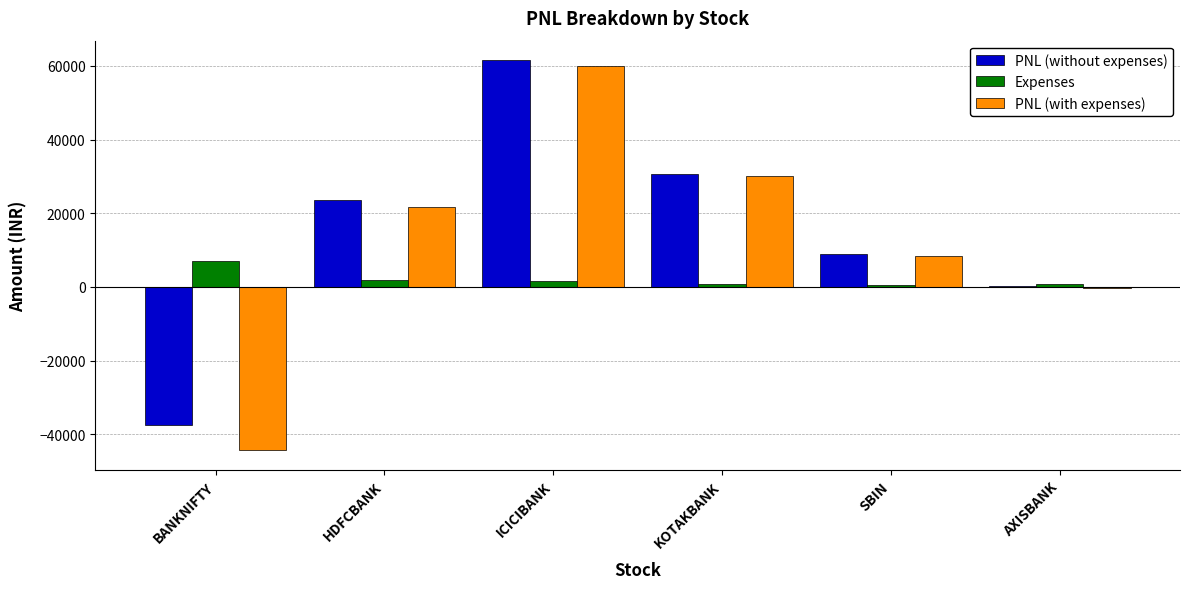

Which series has the largest range (max minus min)?

PNL (with expenses)